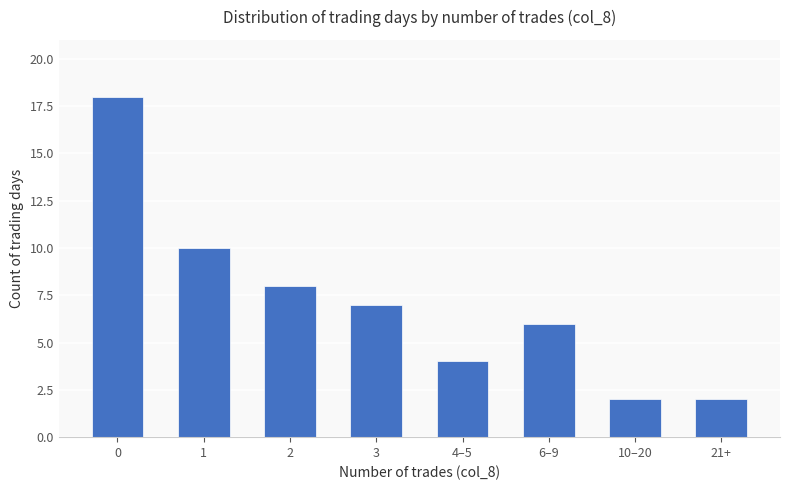

What is the value of the 4th bar from the left?

7